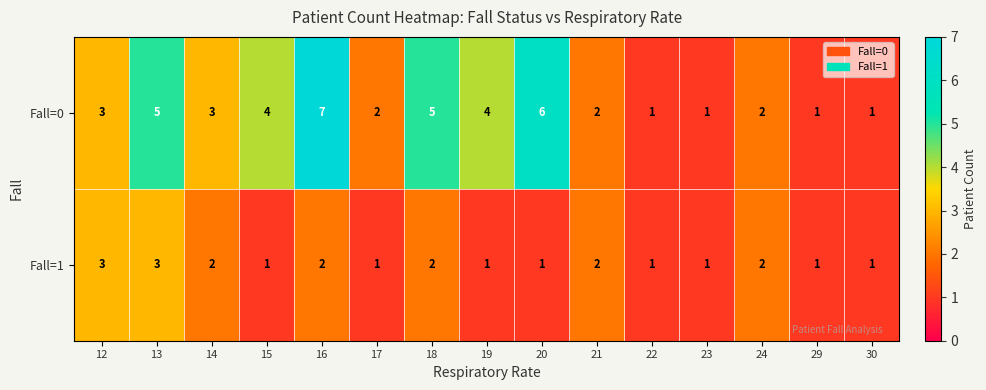

Which category has the highest value in the Fall=0 series?

16